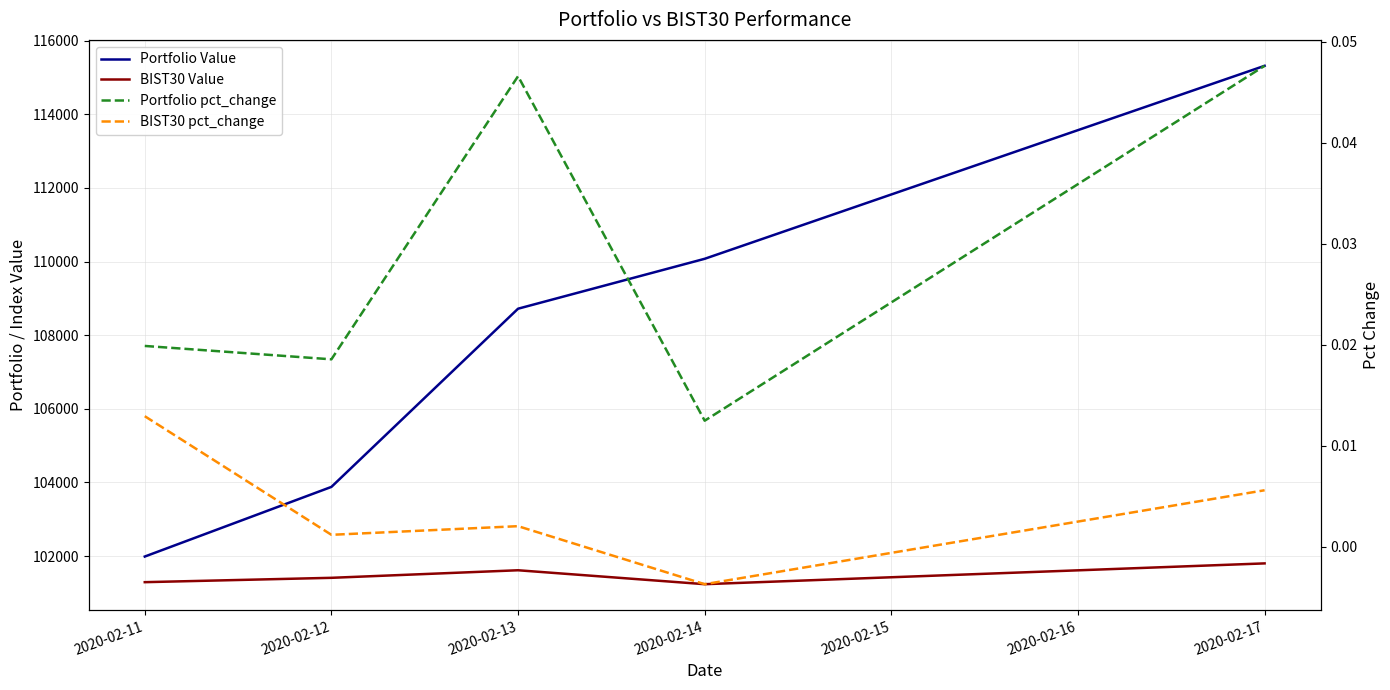

Which series has the largest total across all categories?

Portfolio Value